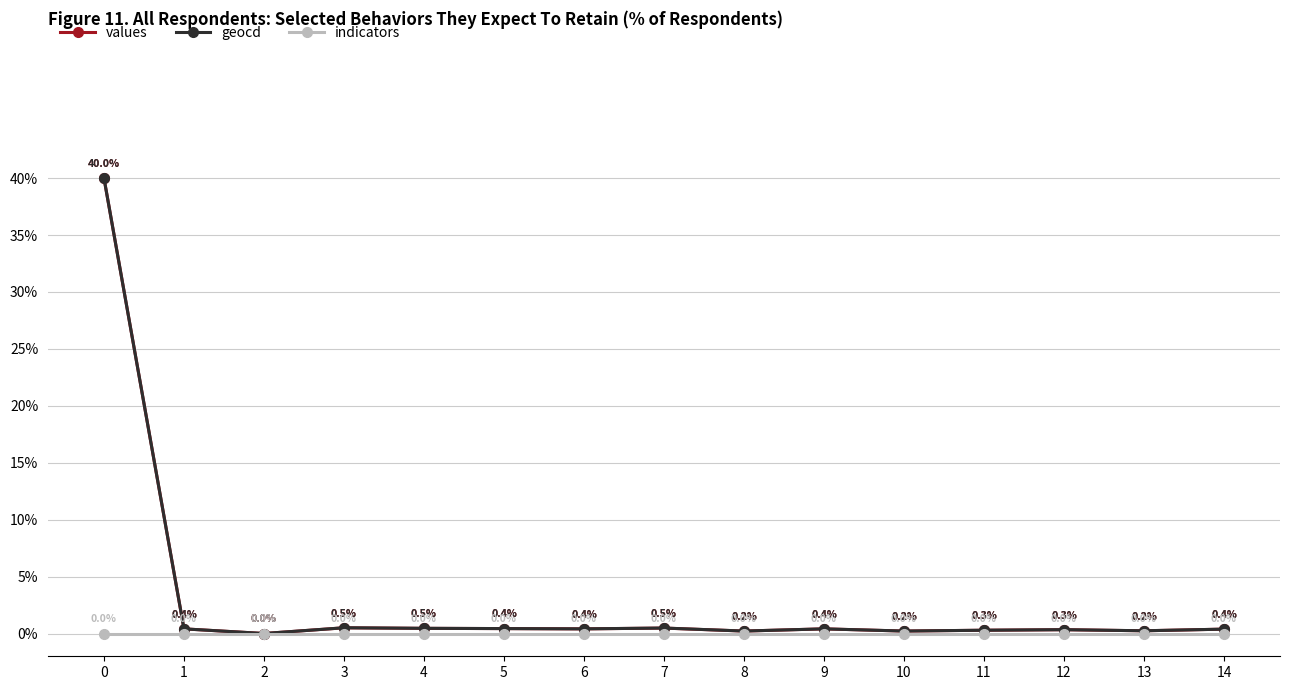

How many values in geocd are above zero?

14